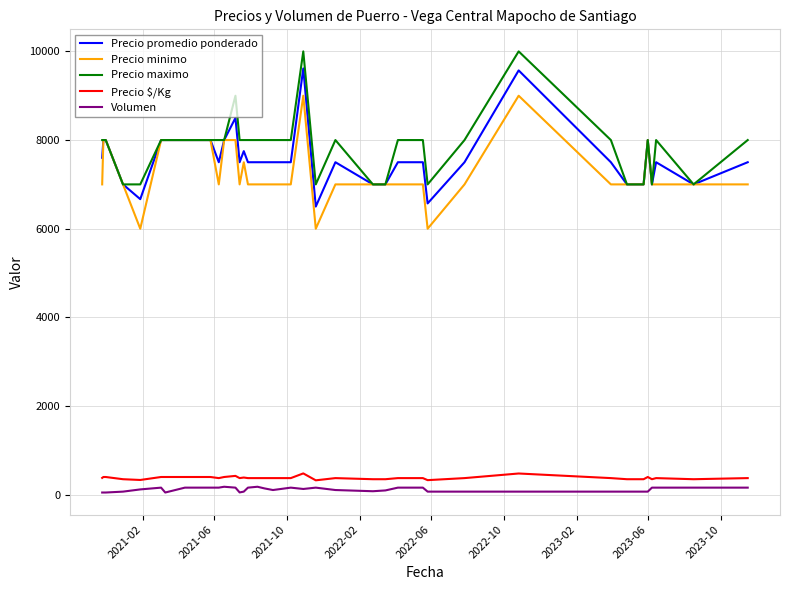

What is the maximum value shown in the chart?

10000